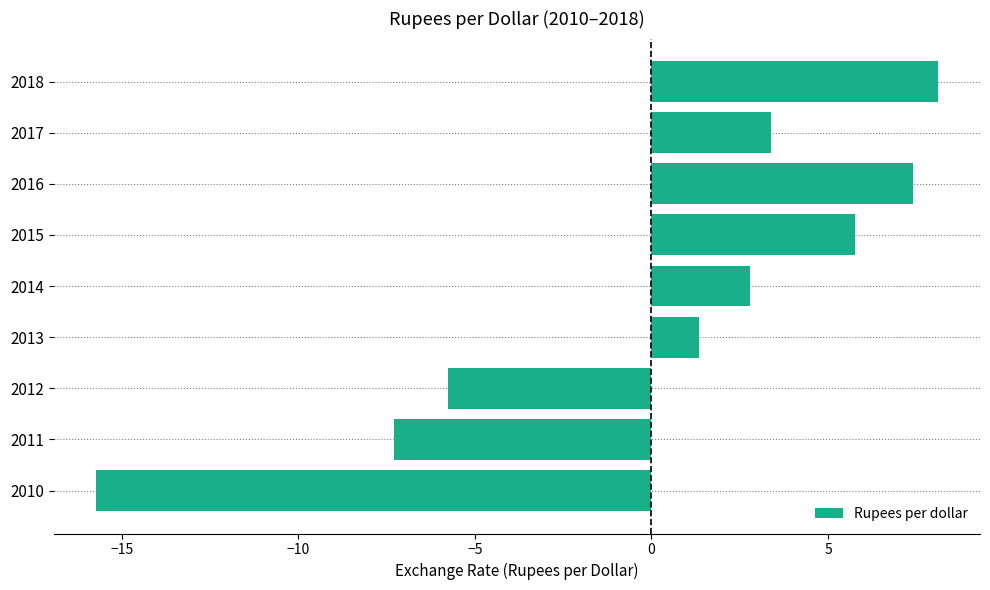

Where is the data nearest to the value -3?

2012